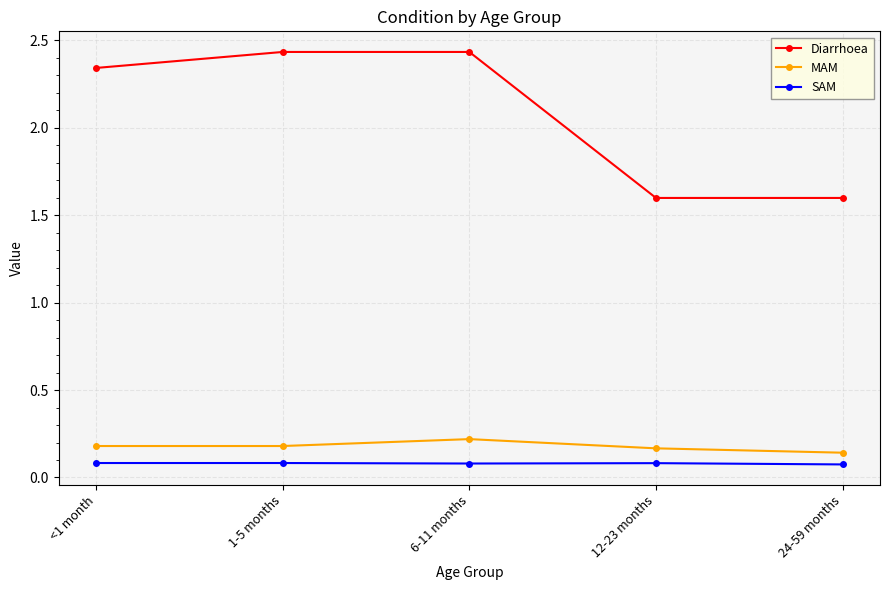

Between <1 month and 1-5 months, which series saw the biggest shift?

Diarrhoea